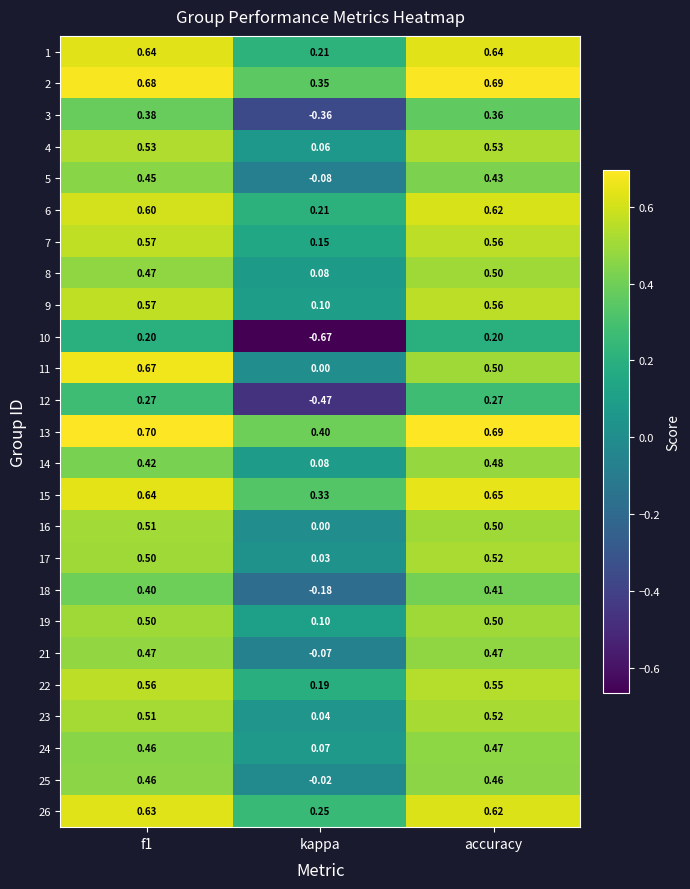

Where is 4 nearest to the value 0?

kappa